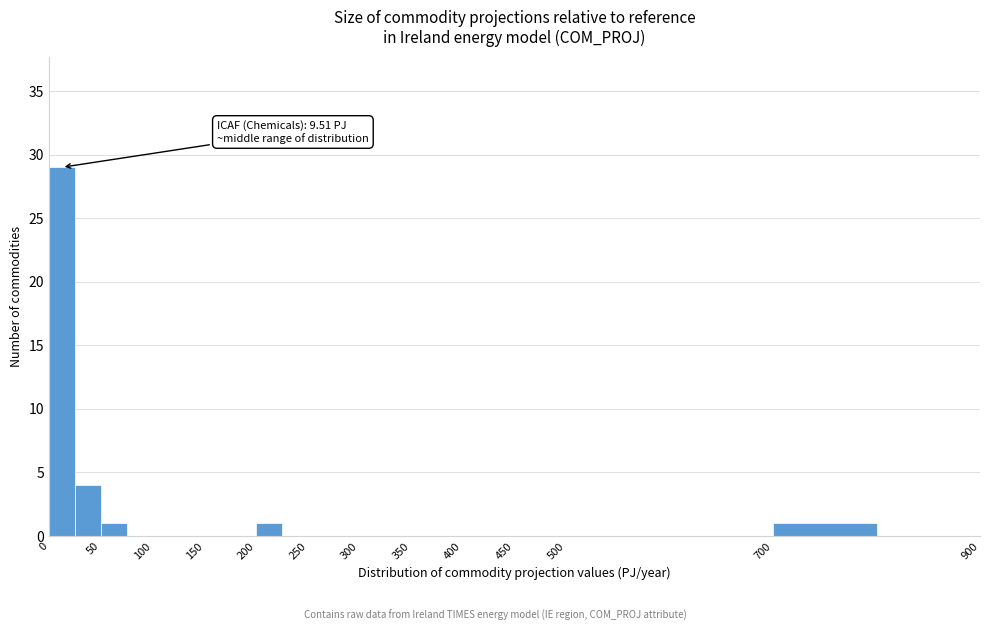

Over which range of the x-axis is the bar tallest?

0 to 25